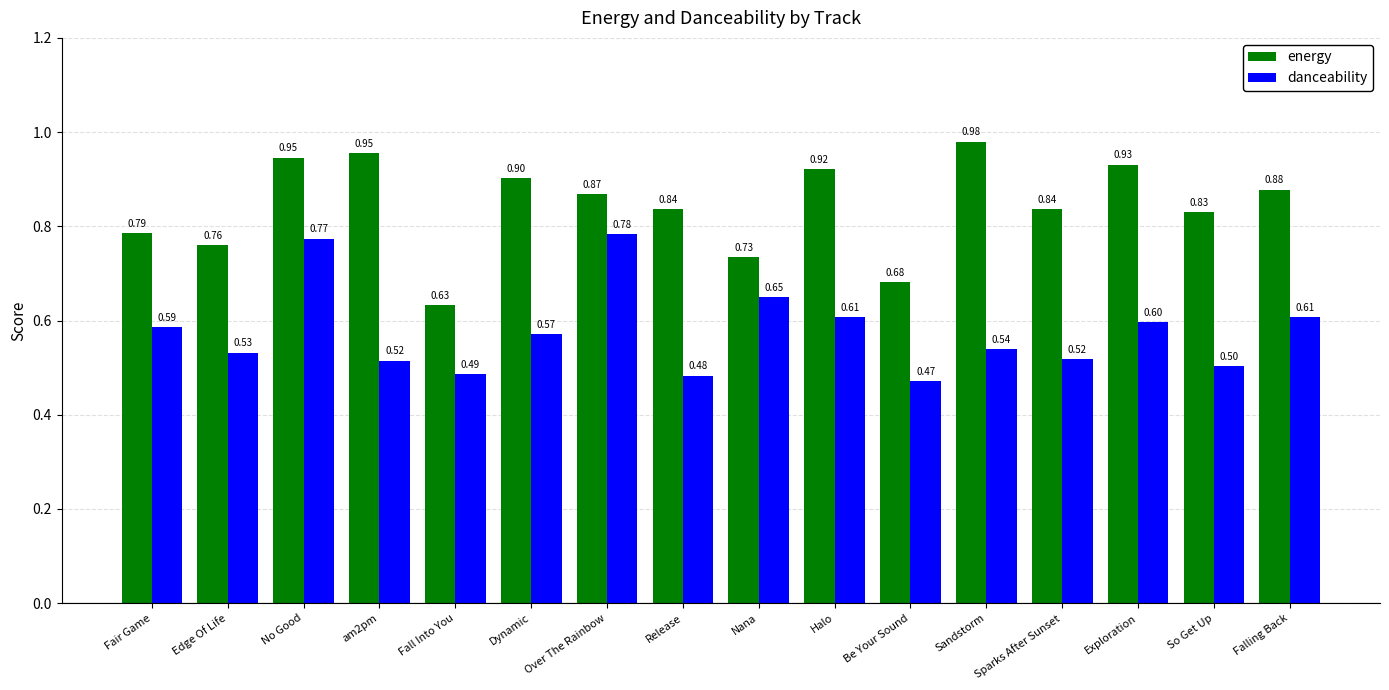

Are the bars grouped side by side (vs. stacked)?

Yes